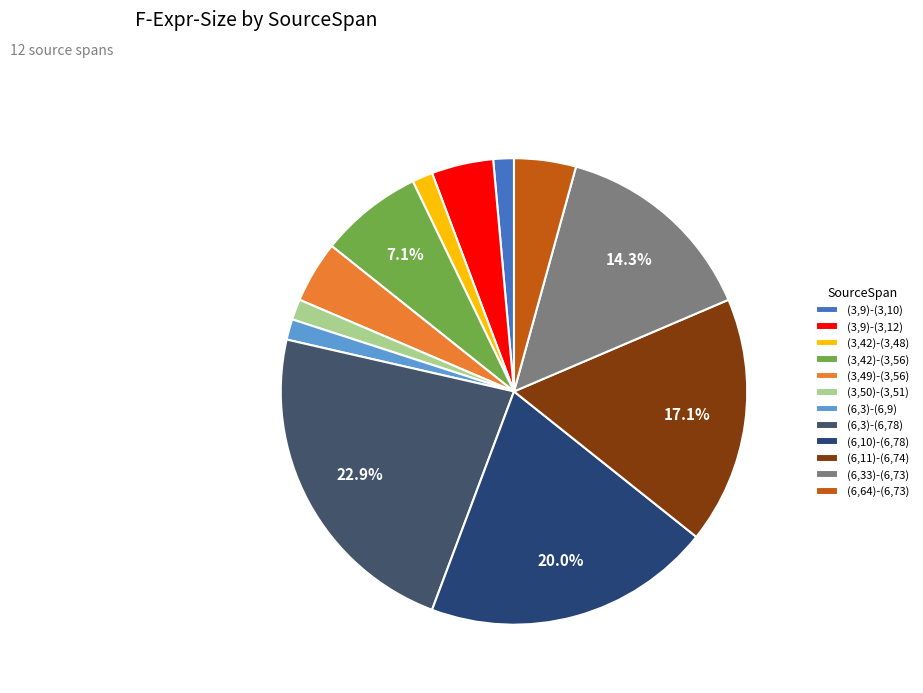

To the nearest percent, what is the combined percentage of (6,3)-(6,9) and (3,9)-(3,12)?

6%